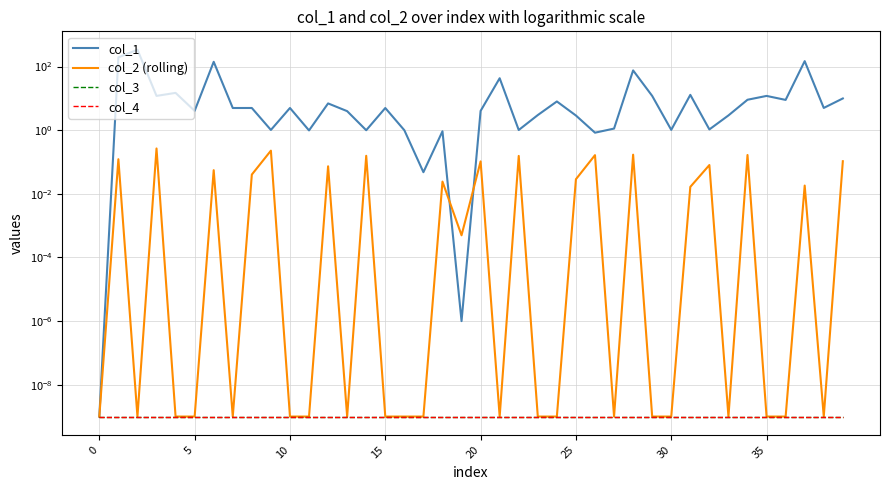

At how many categories does at least one series exceed 17?

6